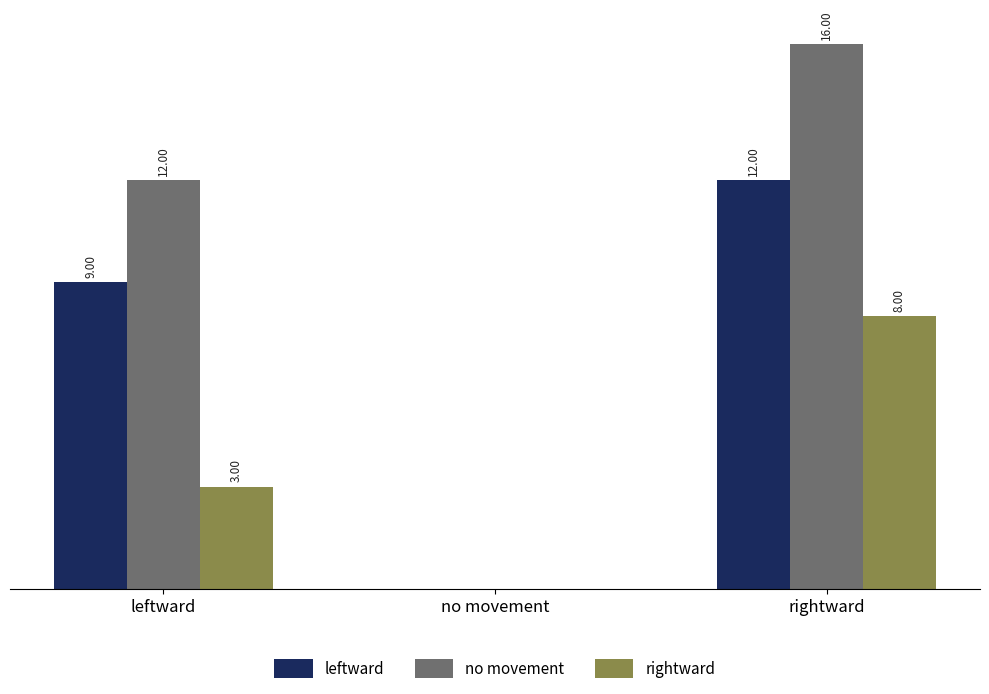

At which label does no movement reach its peak?

rightward